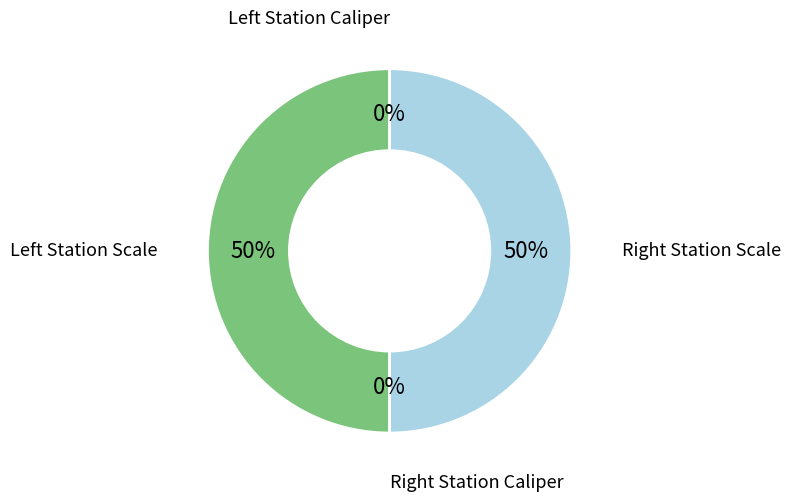

To the nearest percent, what is the average slice percentage?

25%